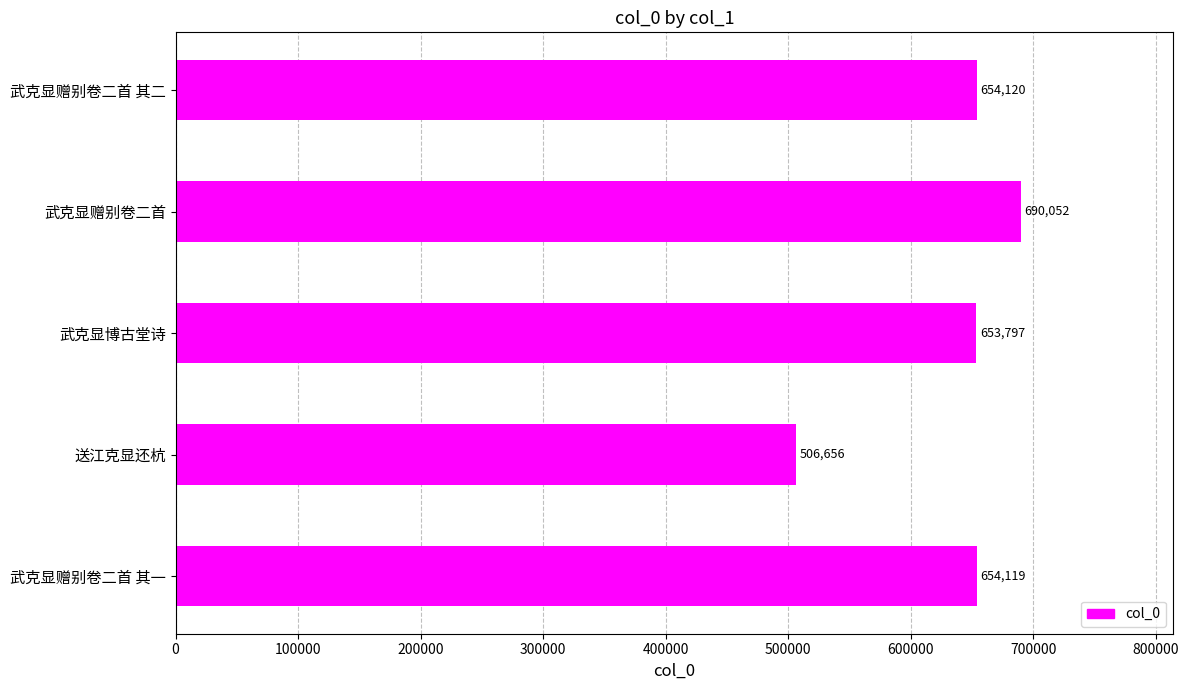

Reading bottom to top, list all the values displayed in this chart.

654119	506656	653797	690052	654120